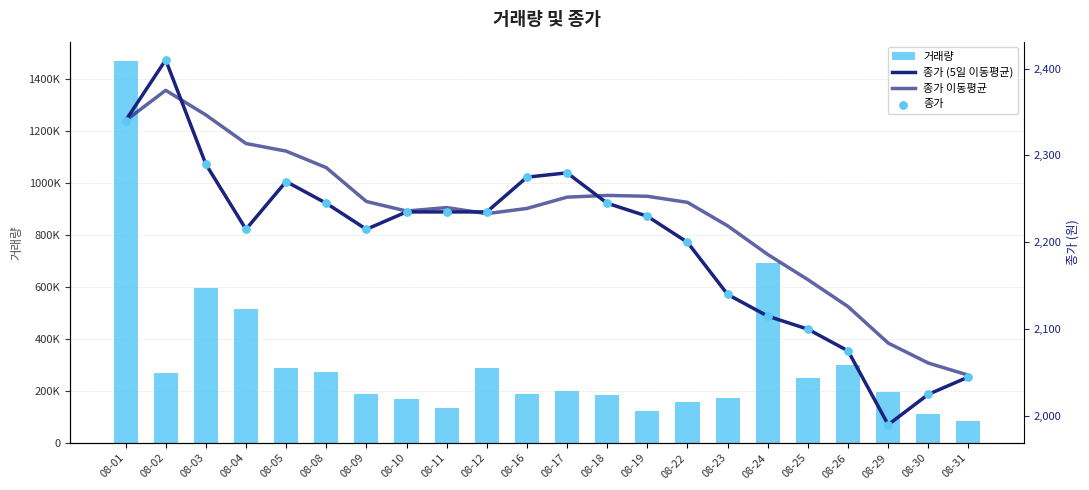

Which series contains the lowest Y value?

종가 (5일 이동평균)